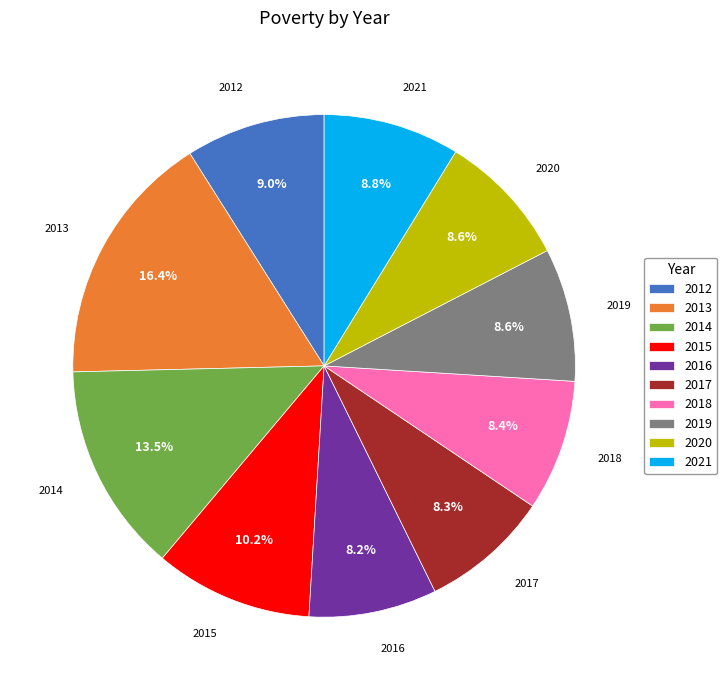

How much of the chart is everything except 2021?

91.2%